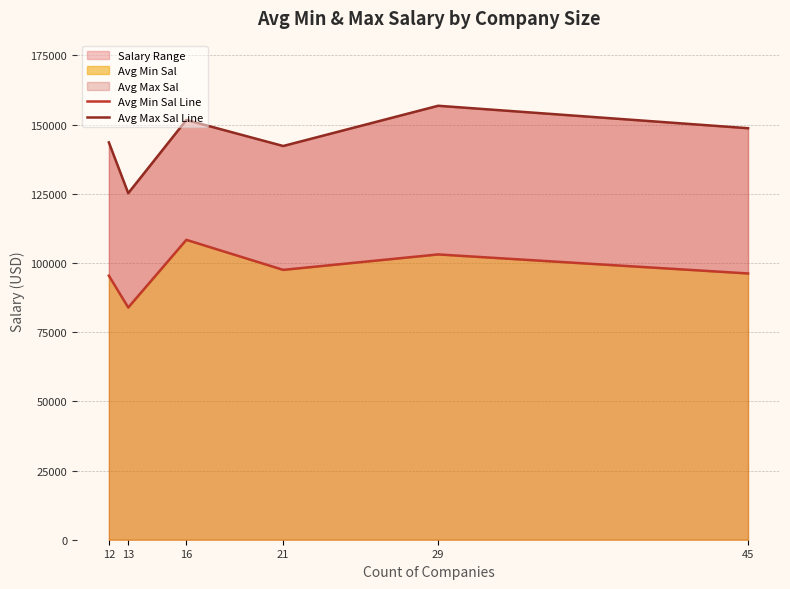

Read the Avg Max Sal Line value at 12.

143583.3